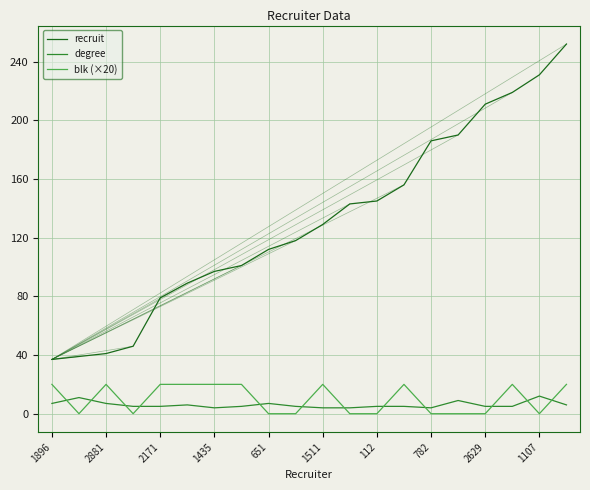

What is the difference between the maximum and minimum values in the recruit series?

215